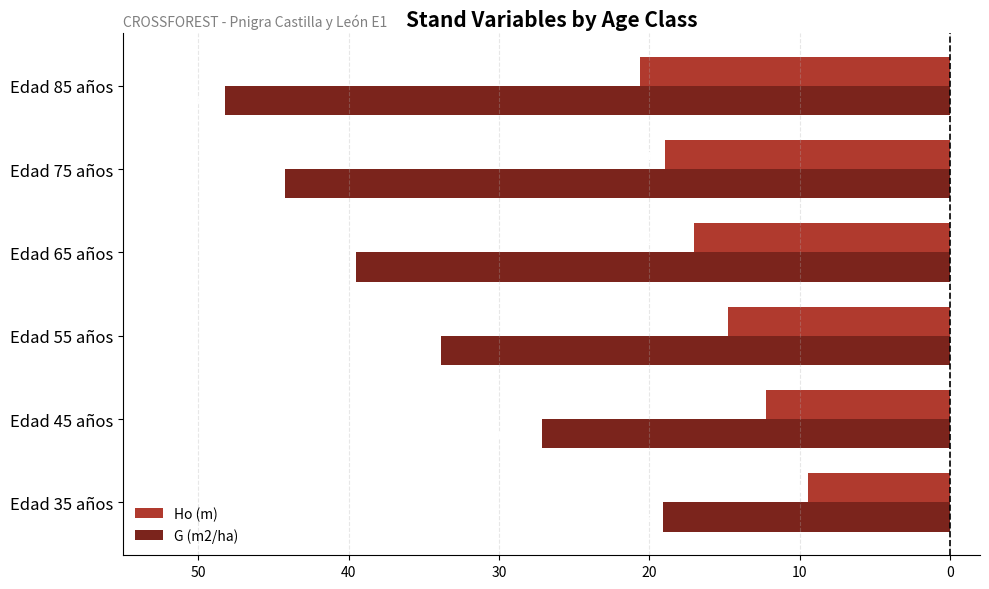

What are all the series names shown in the legend?

Ho (m), G (m2/ha)